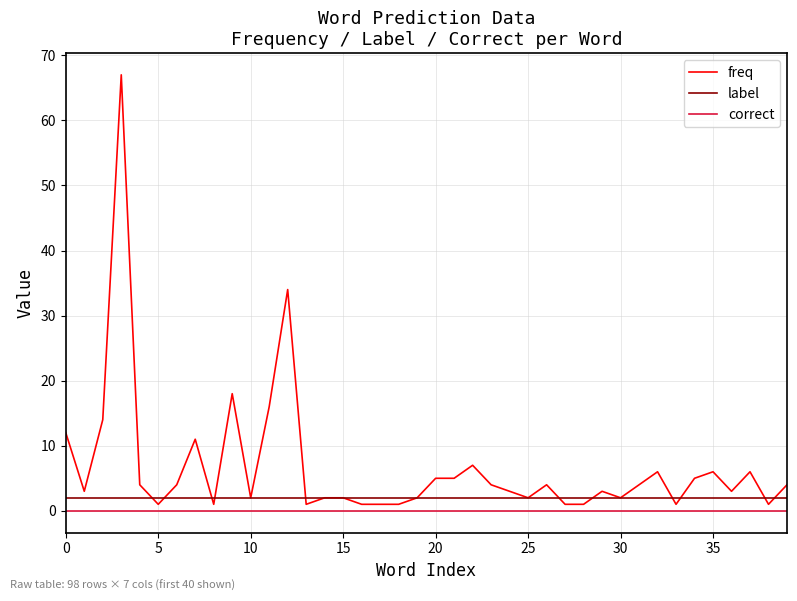

Which series has the largest total across all categories?

freq